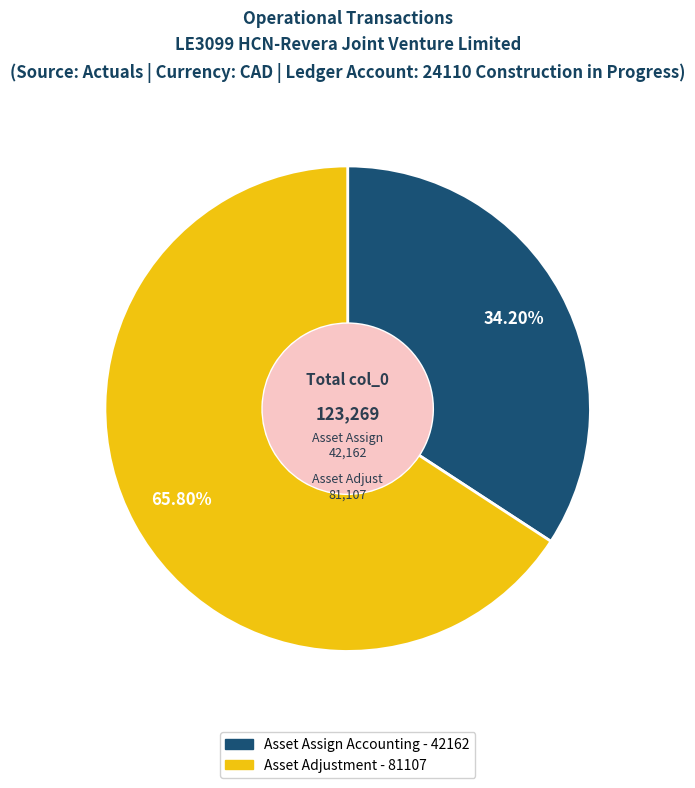

Is there a majority slice in this chart?

Yes